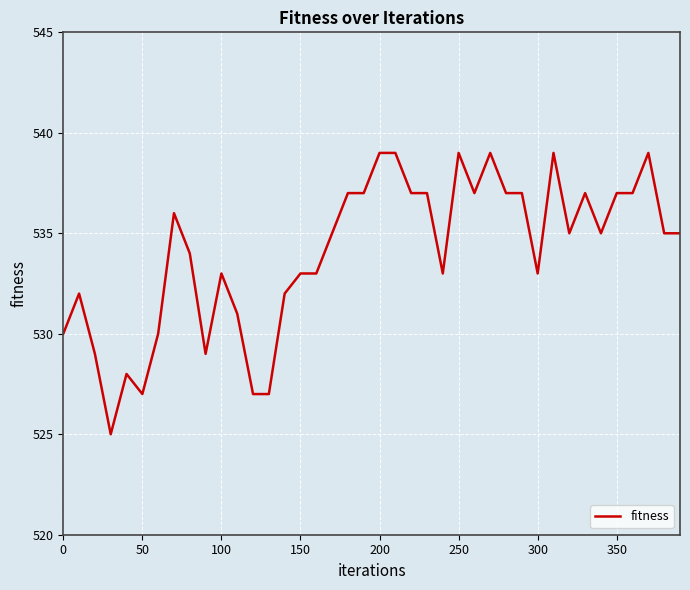

What is the greatest value displayed?

539